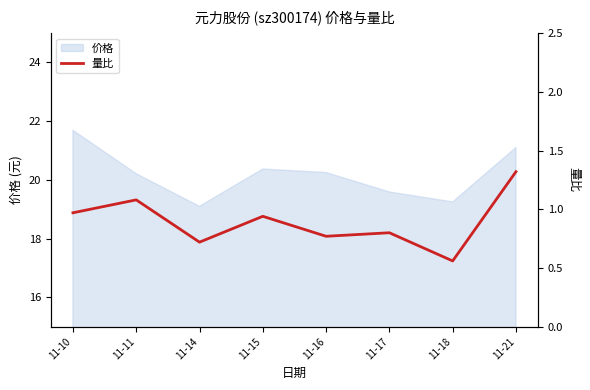

At which category does the data reach its first local peak?

11-11